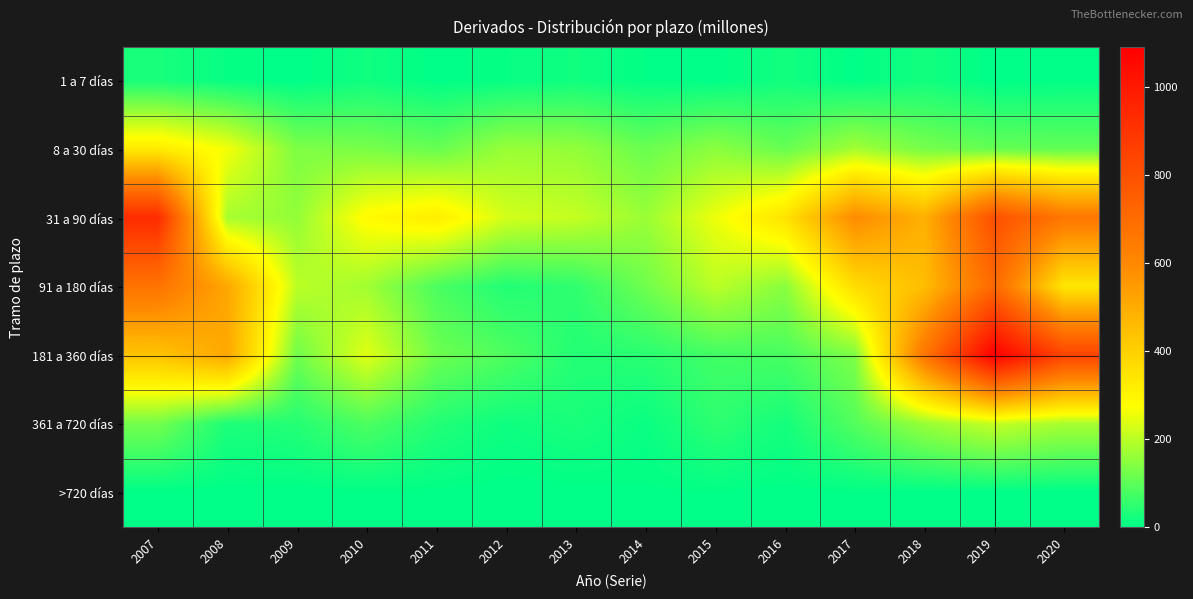

At how many categories does at least one series exceed 740?

3